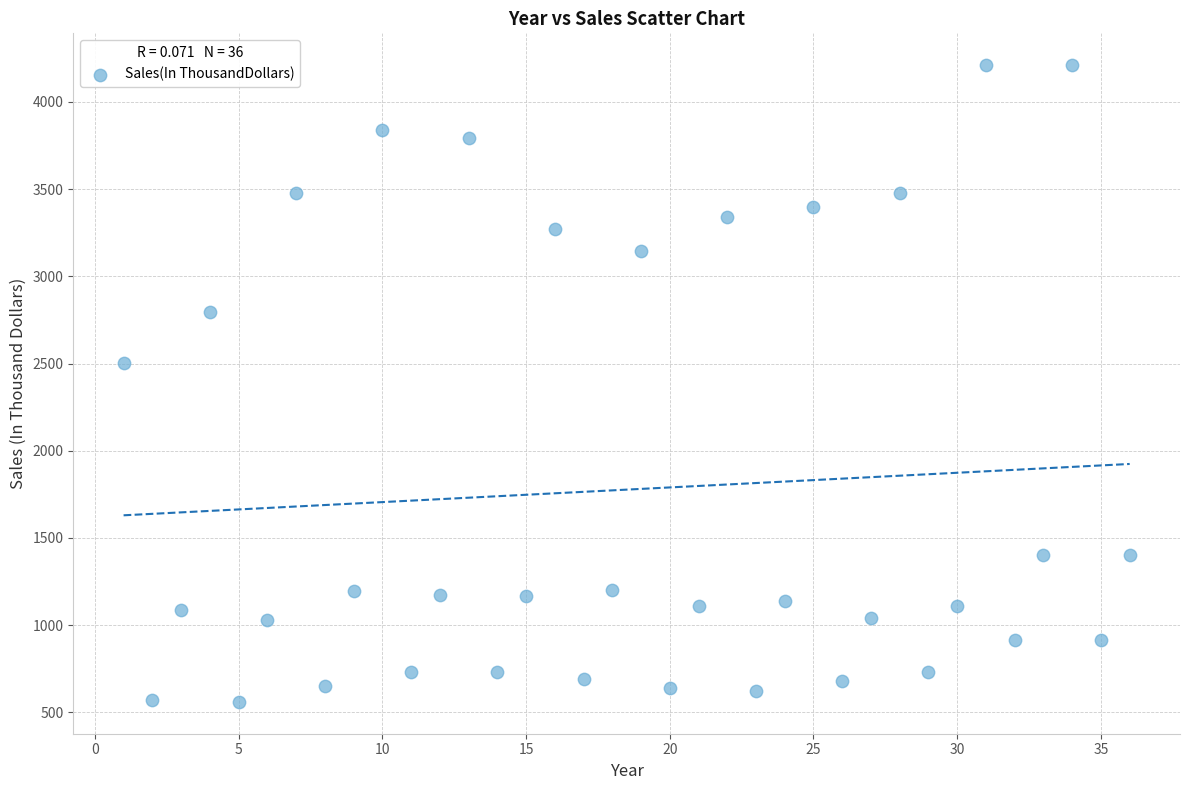

What Y value in the scatter plot is closest to 2385?

2505.0